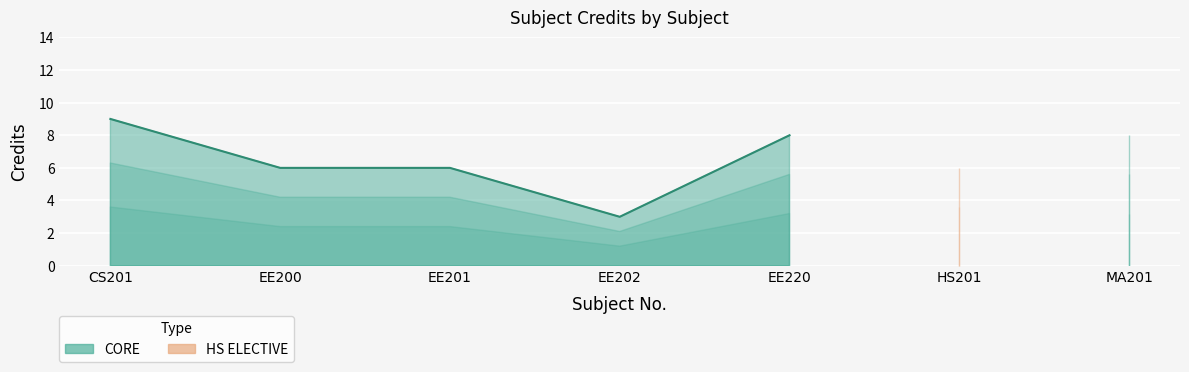

The chart shows a value of 3 at EE200. True or false?

False